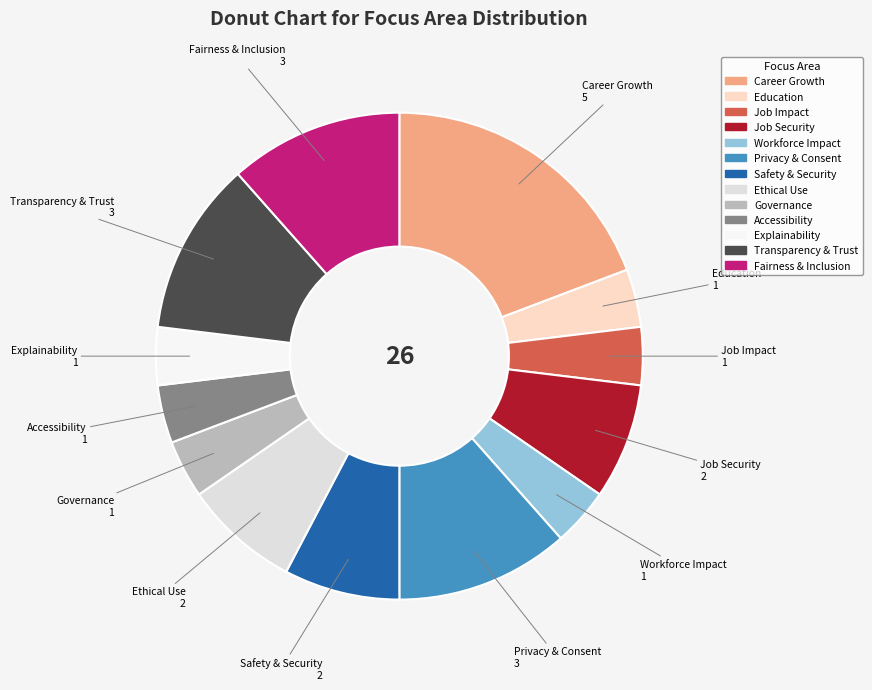

How many slices are in this pie chart?

13